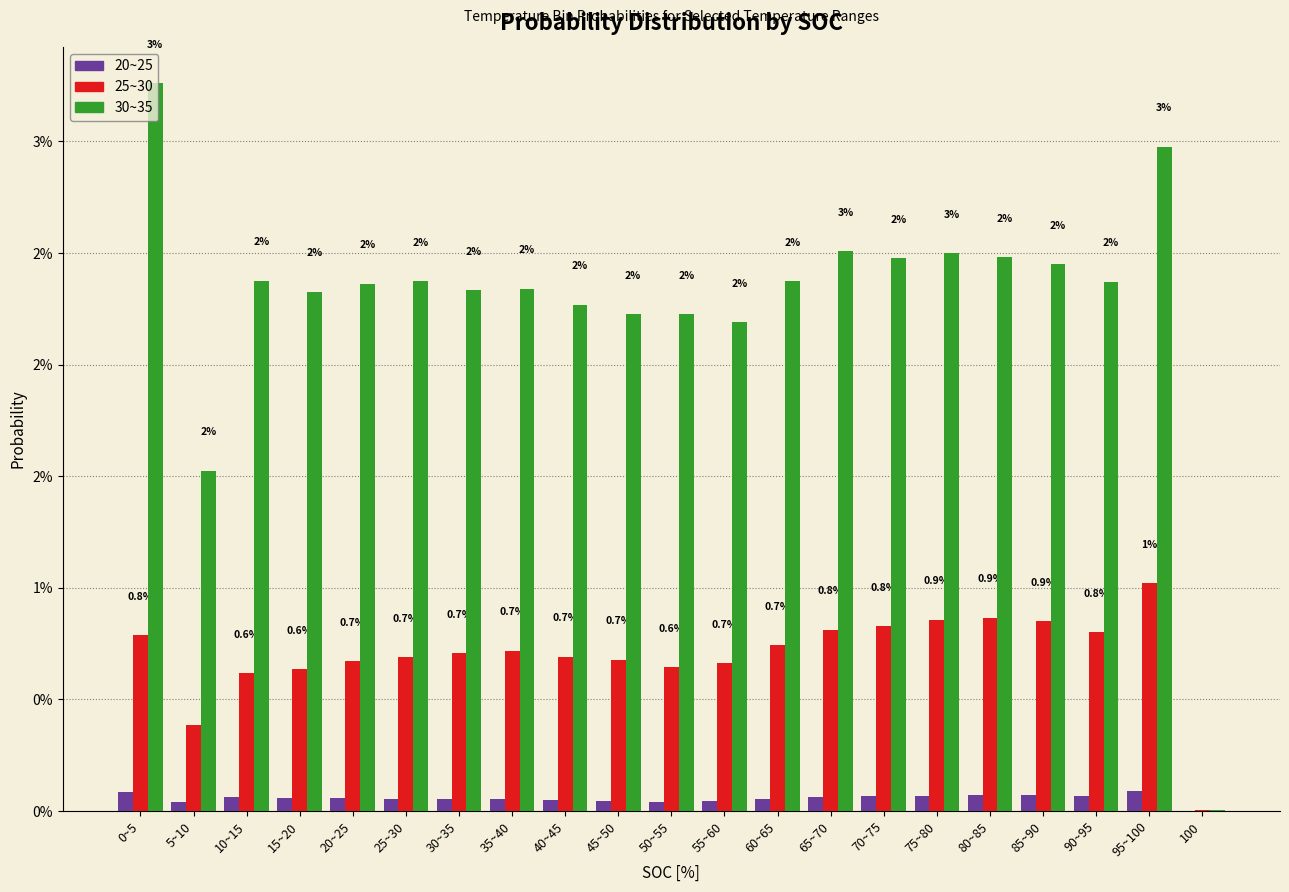

What are all the series names shown in the legend?

20~25, 25~30, 30~35